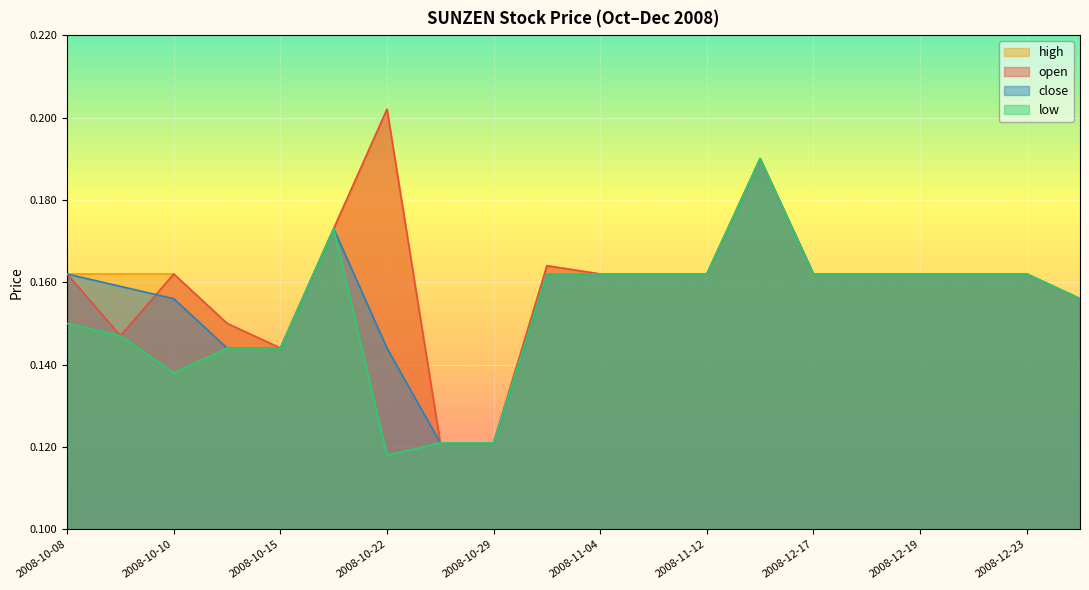

True or false: low and high intersect in this chart.

False